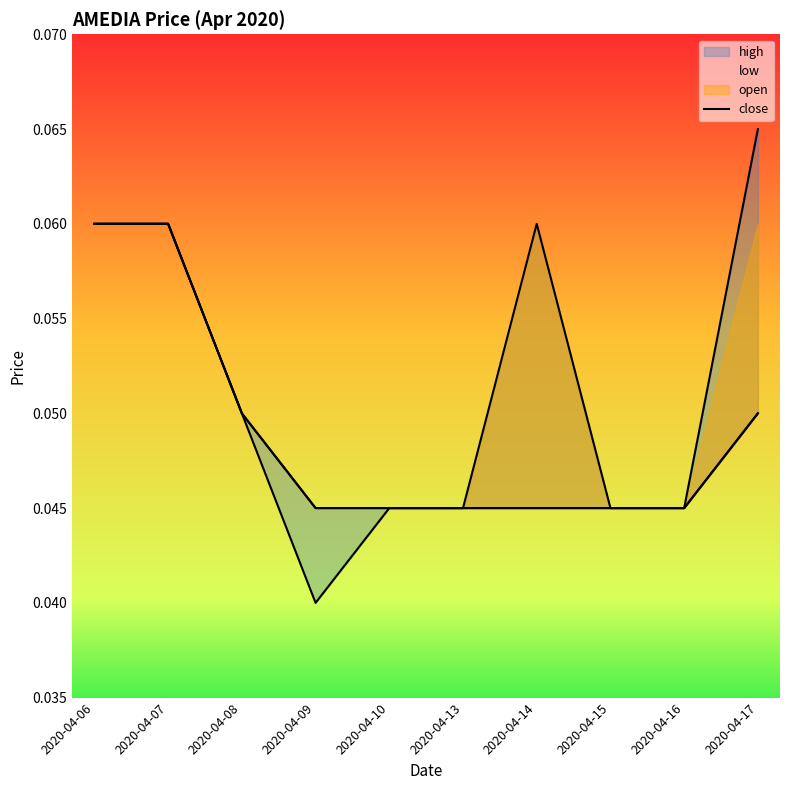

The chart shows a value of 0.1 at 2020-04-08. True or false?

True